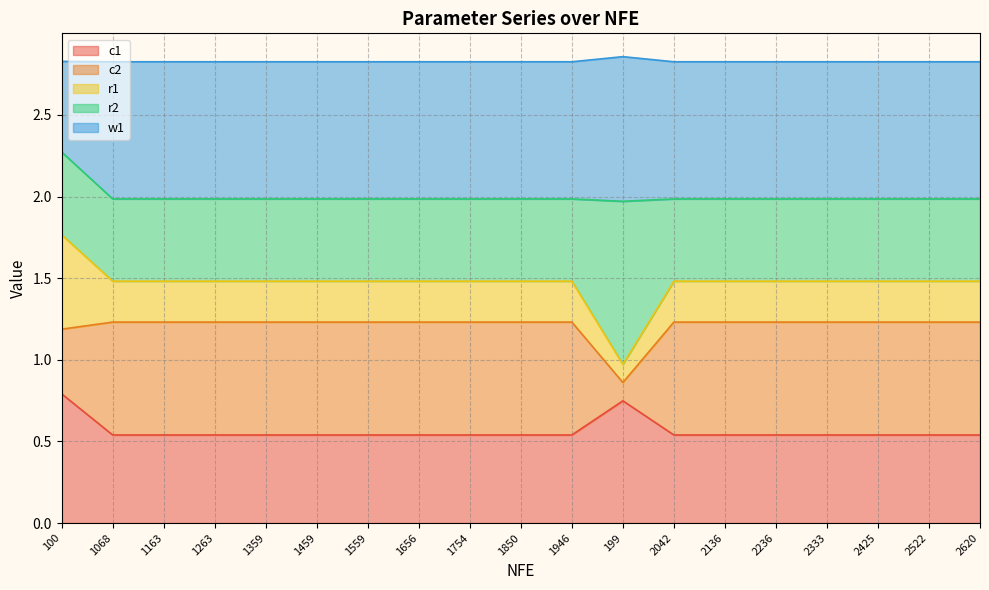

What is the spread (max minus min) of values at 199?

2.1